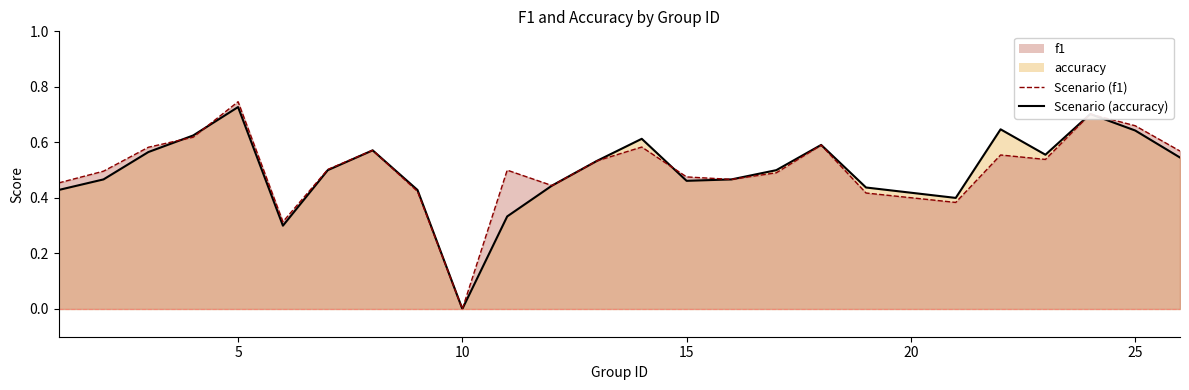

The value of Scenario (f1) at 15 is 0.9. True or false?

False